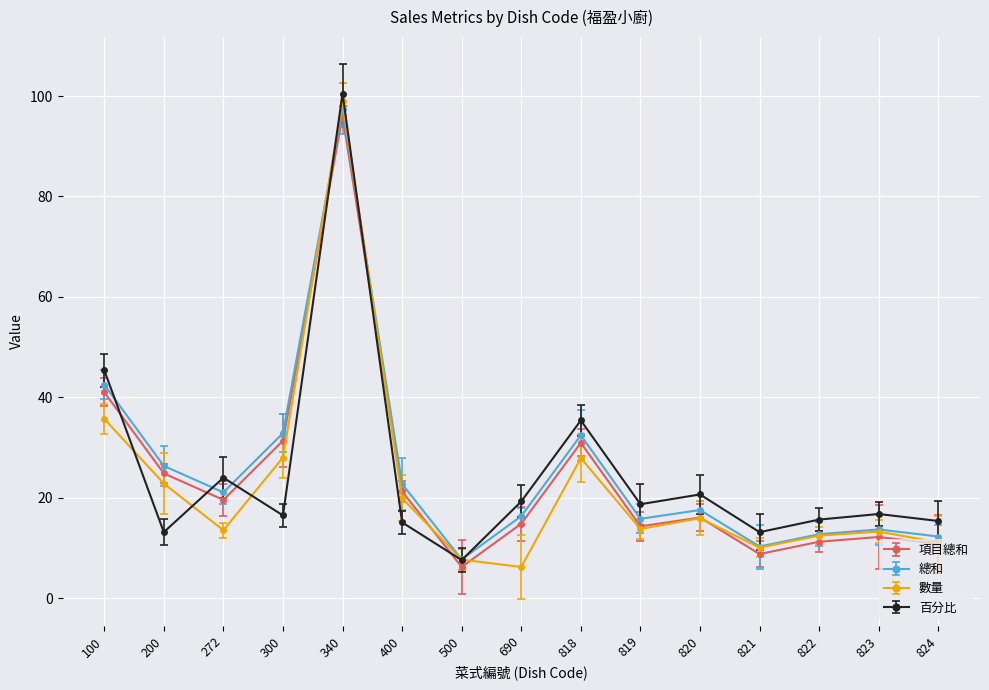

After their last crossing, which series has the higher values: 總和 or 百分比?

百分比